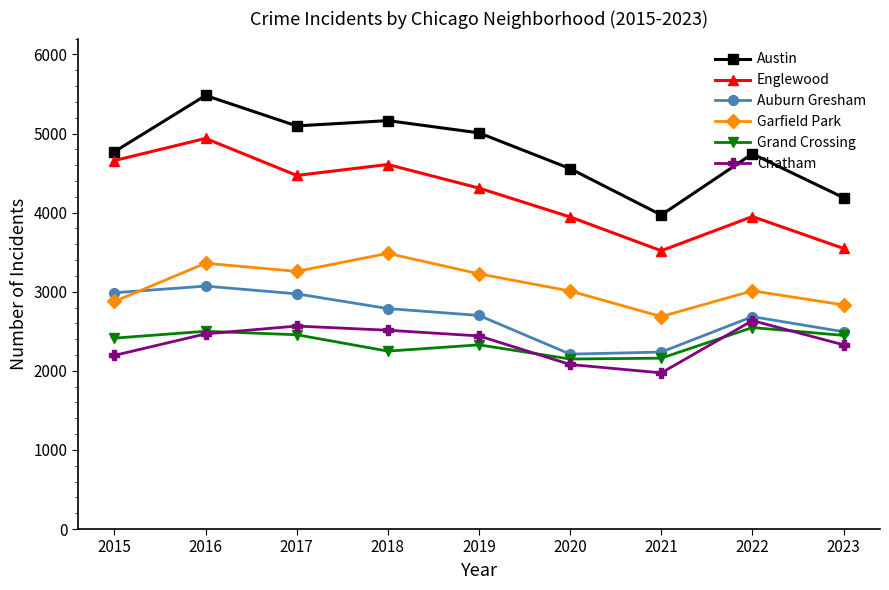

What is the value of the Garfield Park point at the 6th from the left?

3009